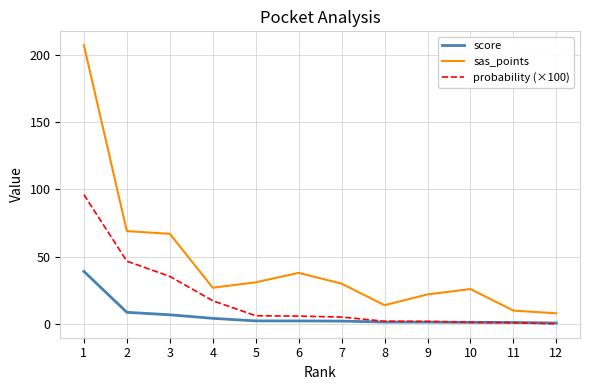

Rank the series at 3 from lowest to highest value.

score, probability (×100), sas_points